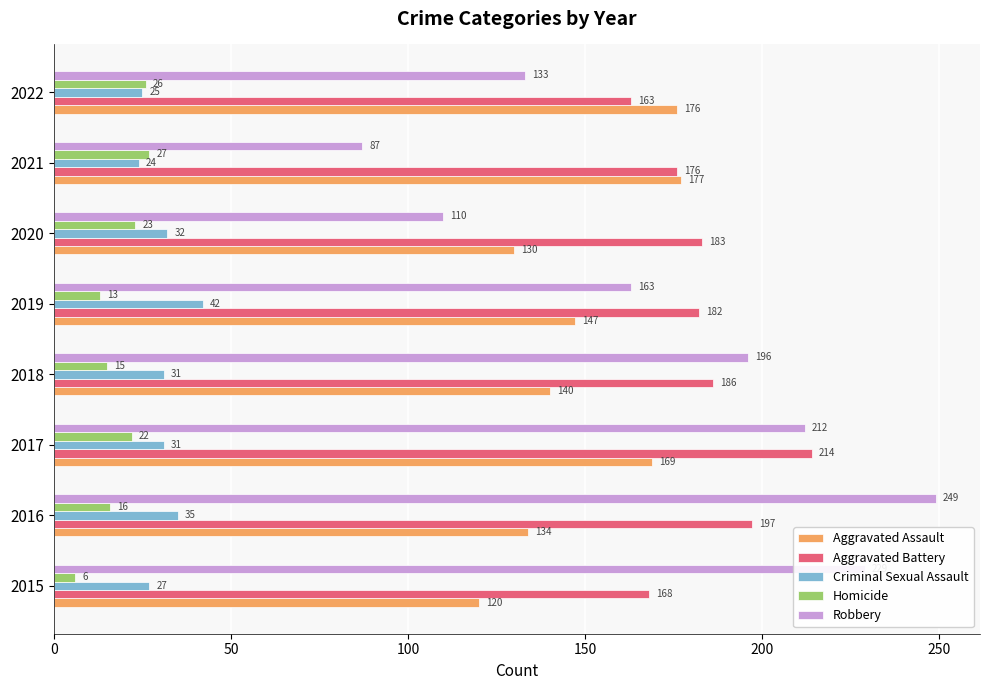

What is the maximum value shown in the chart?

249